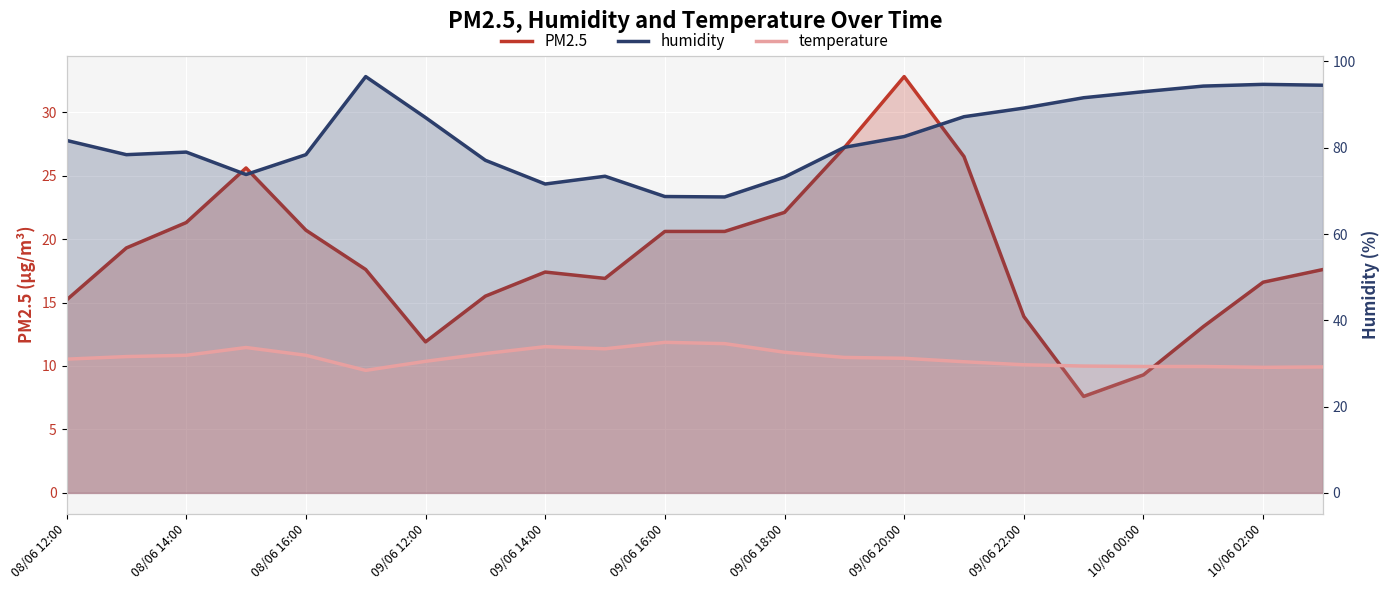

What is the average value of the humidity series?

82.5